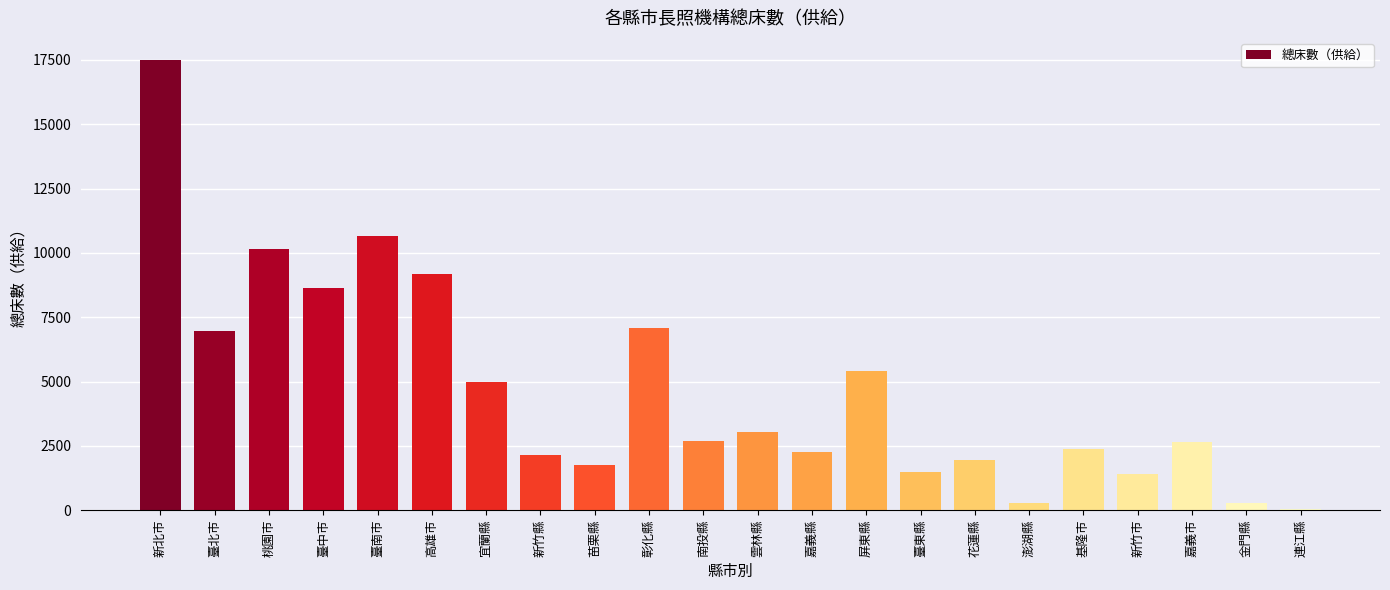

Which has a higher value, 新竹市 or 臺南市?

臺南市